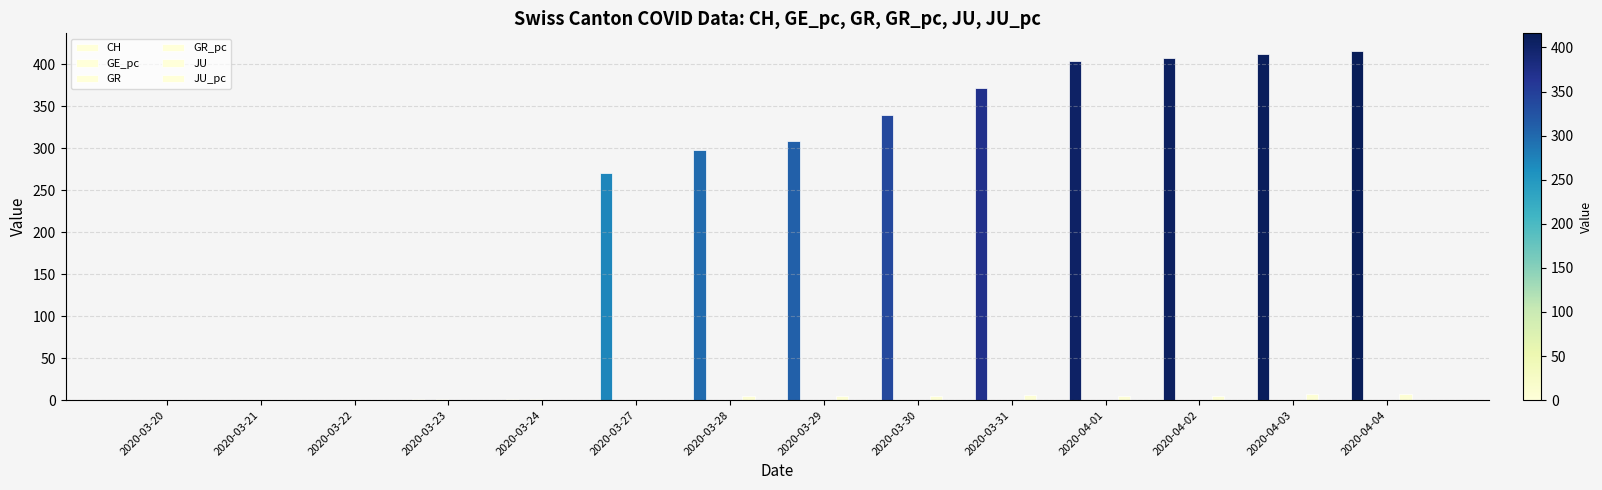

List the labels in order of GE_pc value, smallest first.

2020-03-20, 2020-03-21, 2020-03-22, 2020-03-23, 2020-03-24, 2020-03-27, 2020-03-28, 2020-03-29, 2020-04-04, 2020-03-31, 2020-03-30, 2020-04-02, 2020-04-03, 2020-04-01